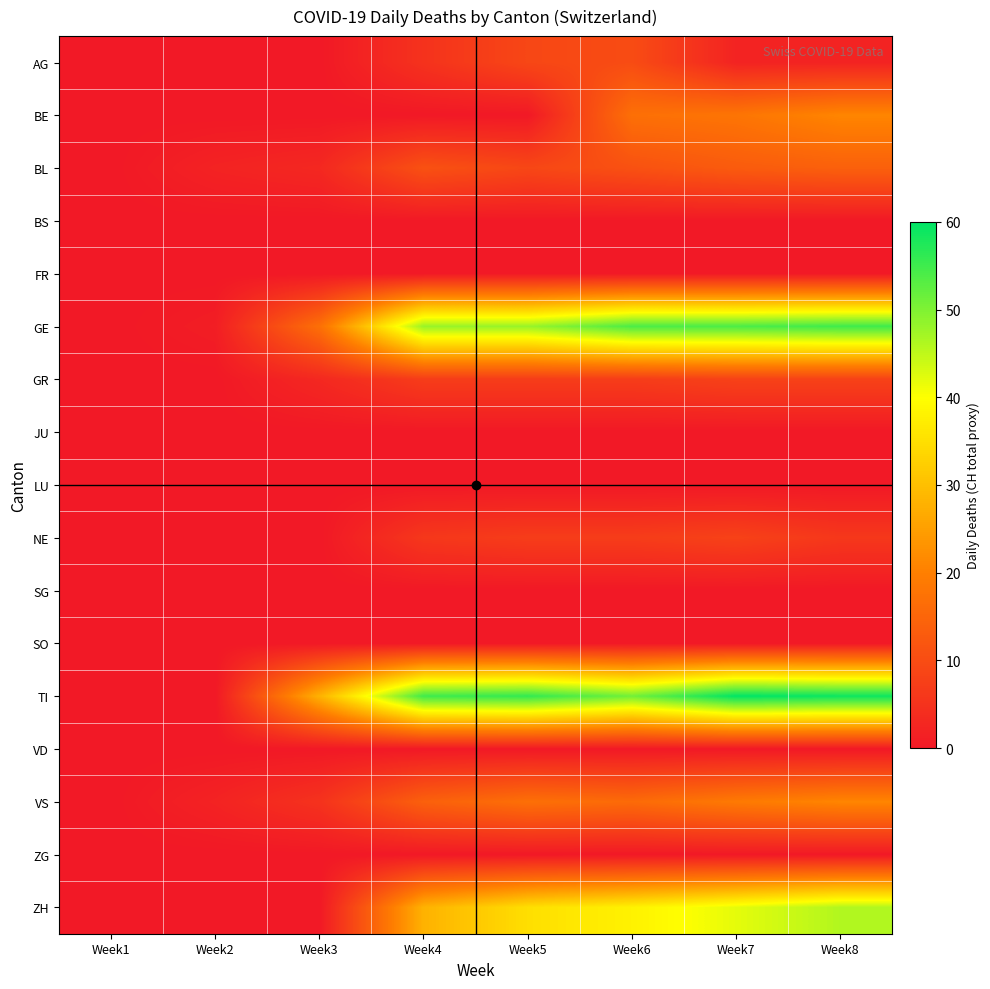

At which category does the chart reach its minimum across all series?

Week1